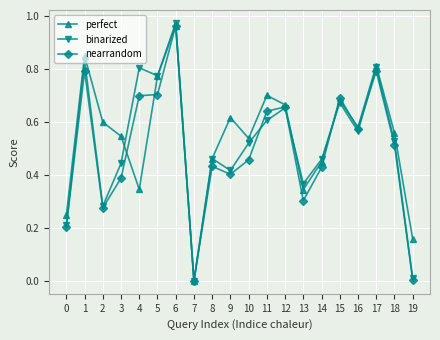

Rank the series at 4 from lowest to highest value.

perfect, nearrandom, binarized